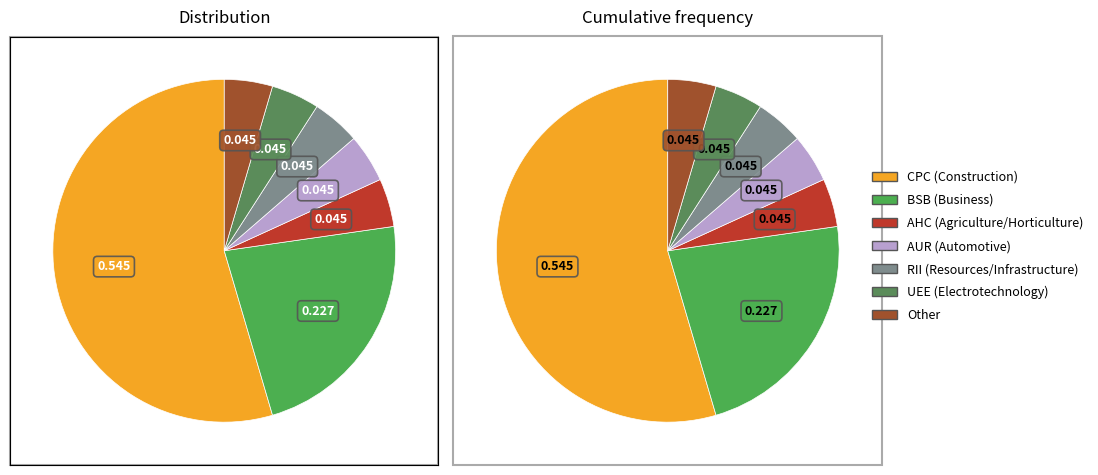

The Other slice represents 1% of the pie. True or false?

False